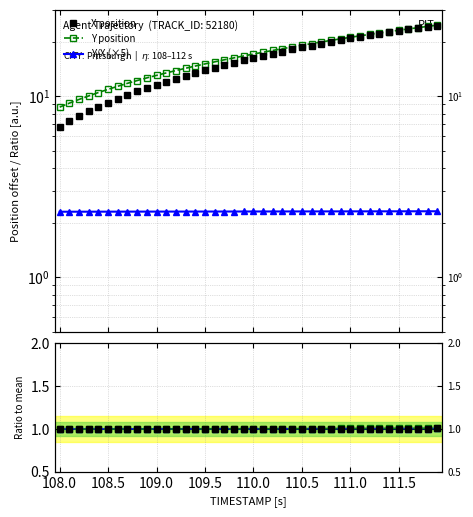

Which series has the largest total across all categories?

Y position